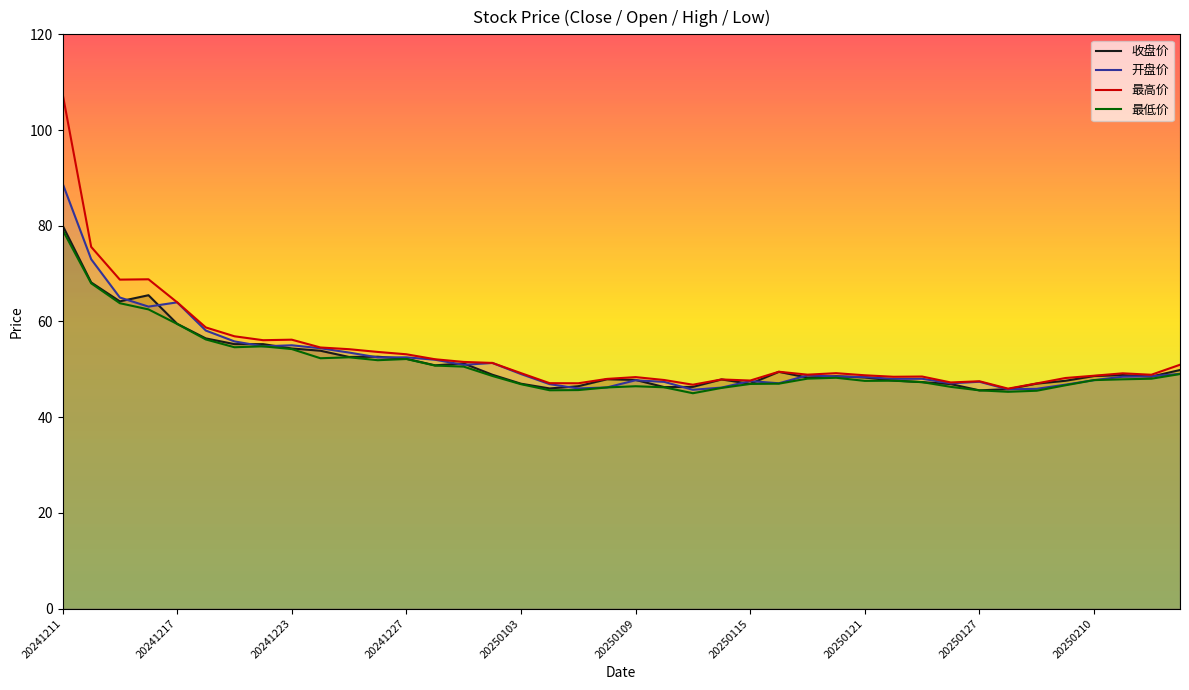

At which category is the sum across all series the highest?

20241211